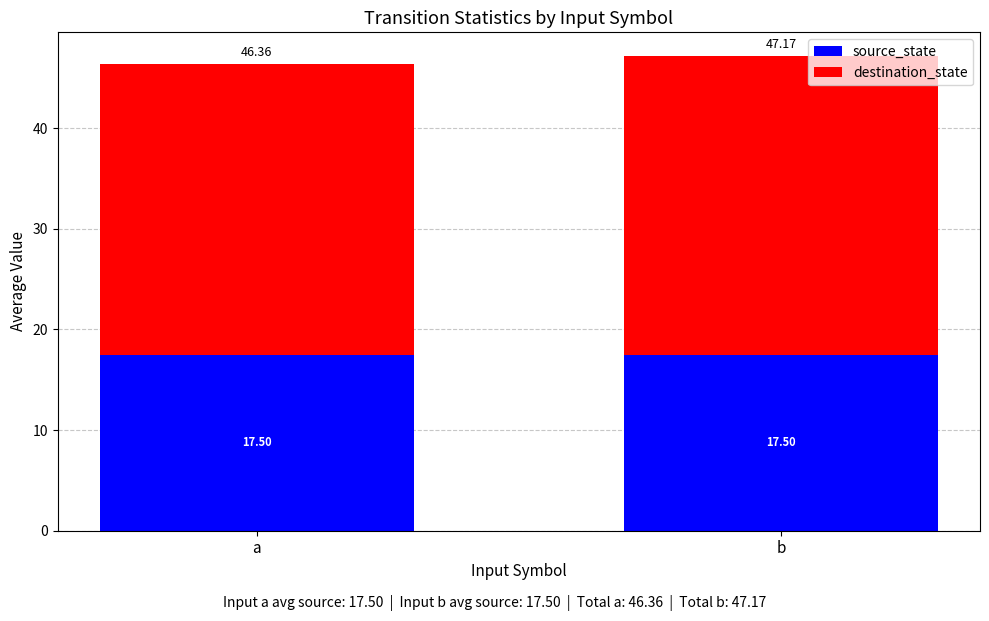

What is the total value across all series at a?

46.4